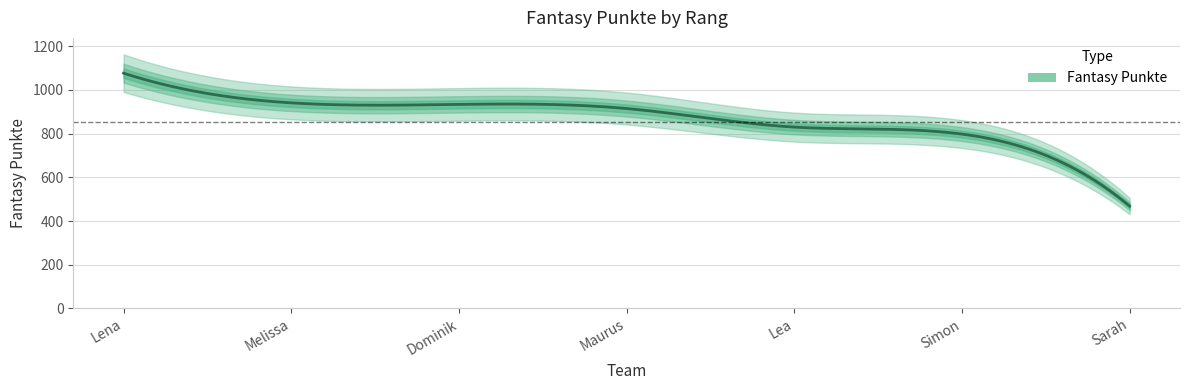

True or false: the data shows 915 at Maurus.

True